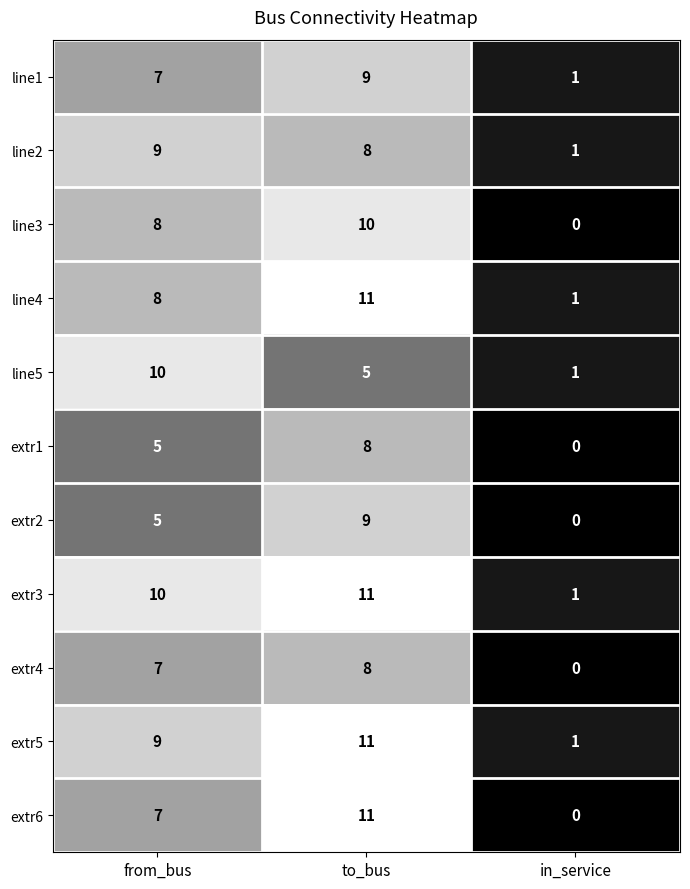

Is it true that extr5 equals 9 at from_bus?

True